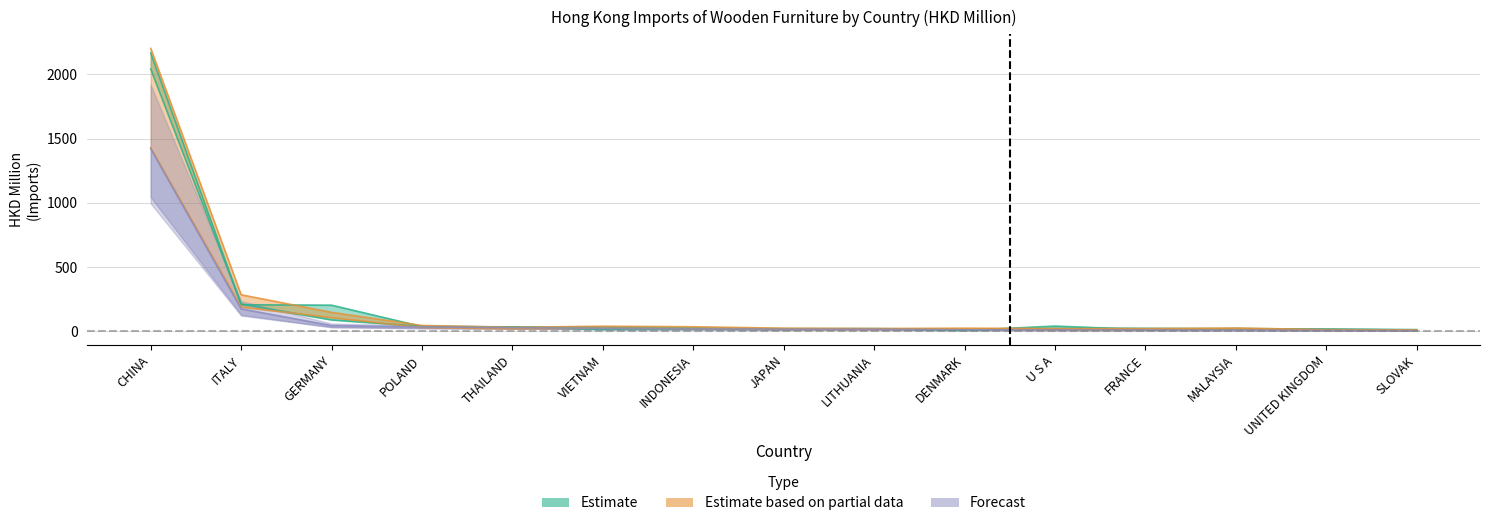

Reading left to right, list all the values displayed in this chart.

201612: 2042.4	213.4	89.3	38.9	32.5	14.2	17.1	15.6	19.4	7.6	41.0	11.2	21.4	16.6	10.0
201712: 2167.1	206.5	203.6	37.2	34.7	34.2	26.9	20.7	21.7	12.4	22.5	23.6	20.2	18.0	13.6
201808: 1428.9	188.8	107.0	29.6	19.6	24.5	20.9	15.3	14.7	19.1	14.7	13.6	20.1	9.7	8.1
201812: 2202.7	284.8	147.6	45.7	30.7	39.9	35.8	24.5	22.0	24.7	21.6	21.4	25.9	13.3	10.6
201908: 1421.6	174.8	44.9	33.8	28.7	23.1	18.9	16.5	16.0	12.1	11.5	10.5	9.3	7.7	5.5